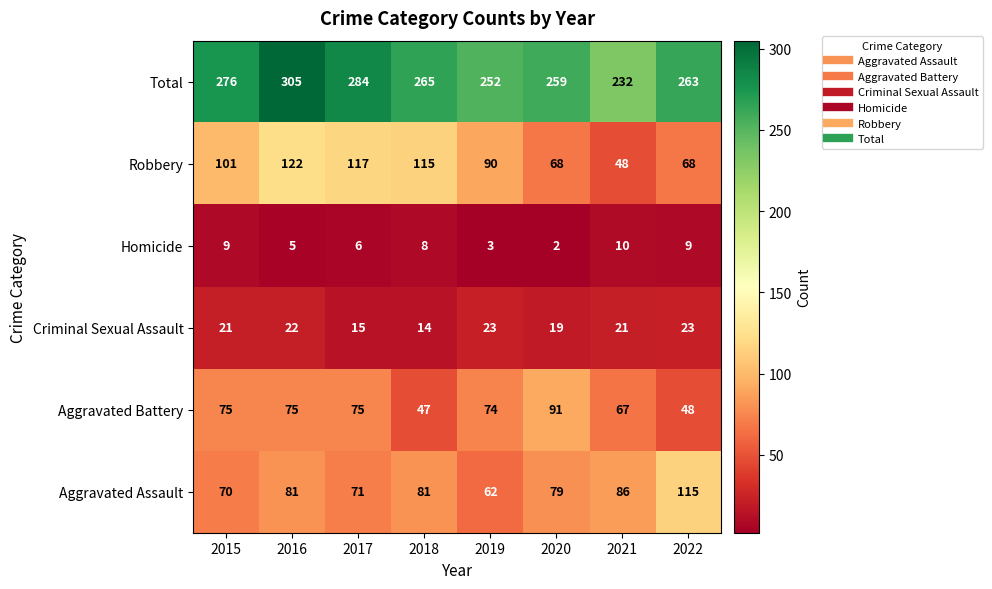

What is the minimum value shown in the chart?

2